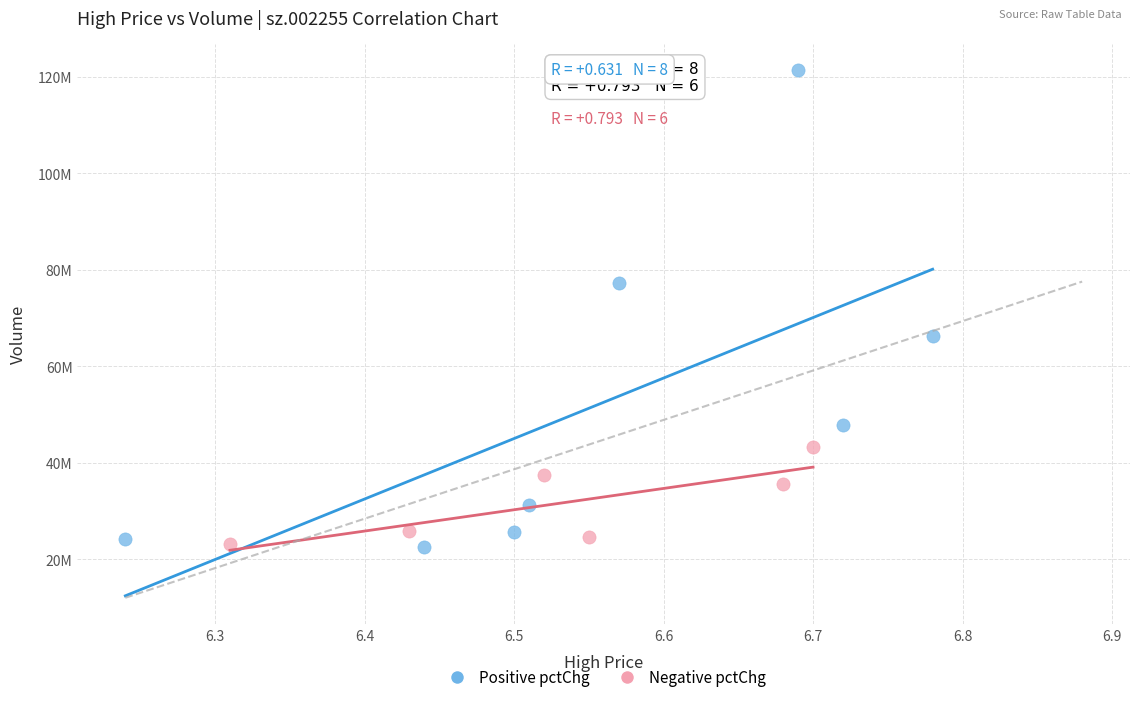

What are all the series names shown in the legend?

Positive pctChg, Negative pctChg